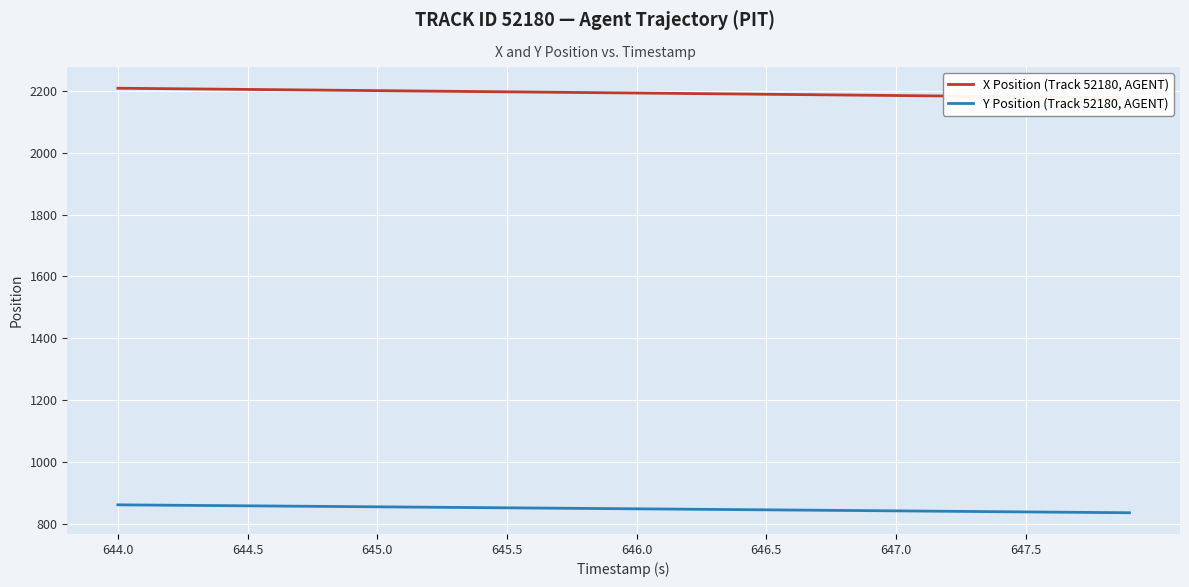

At which label does Y Position (Track 52180, AGENT) first exceed 848?

644.0